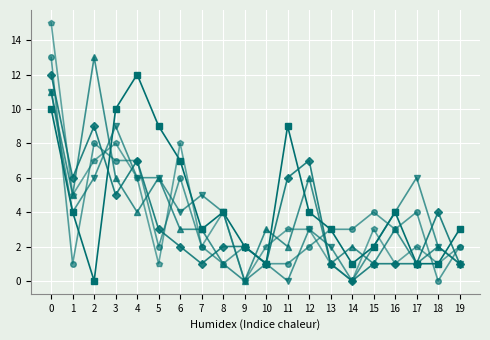

Count the number of categories in the chart.

20